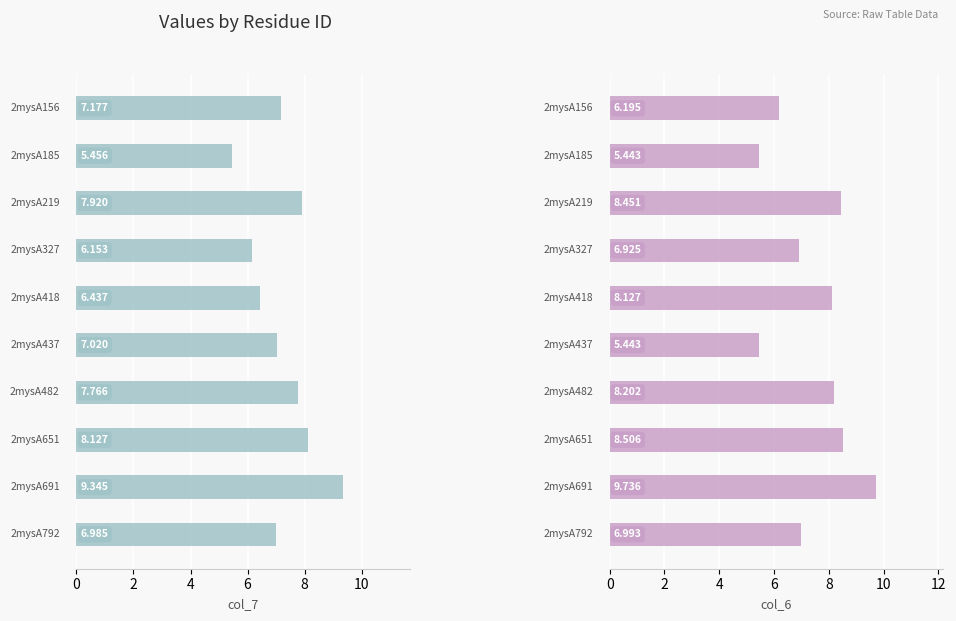

What are all the series names shown in the legend?

col_7, col_6